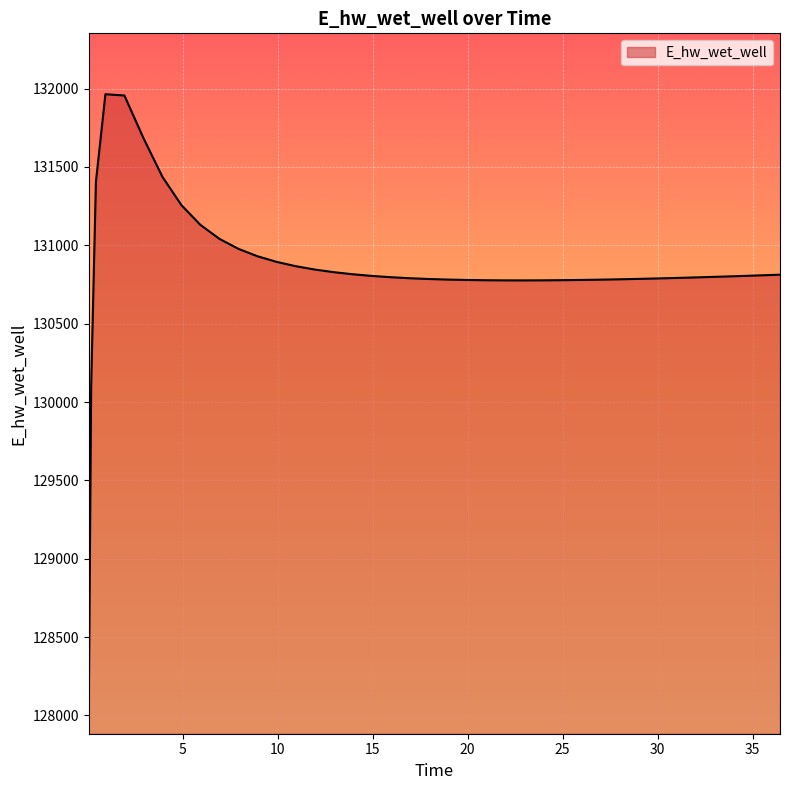

What is the maximum value shown in the chart?

131963.8